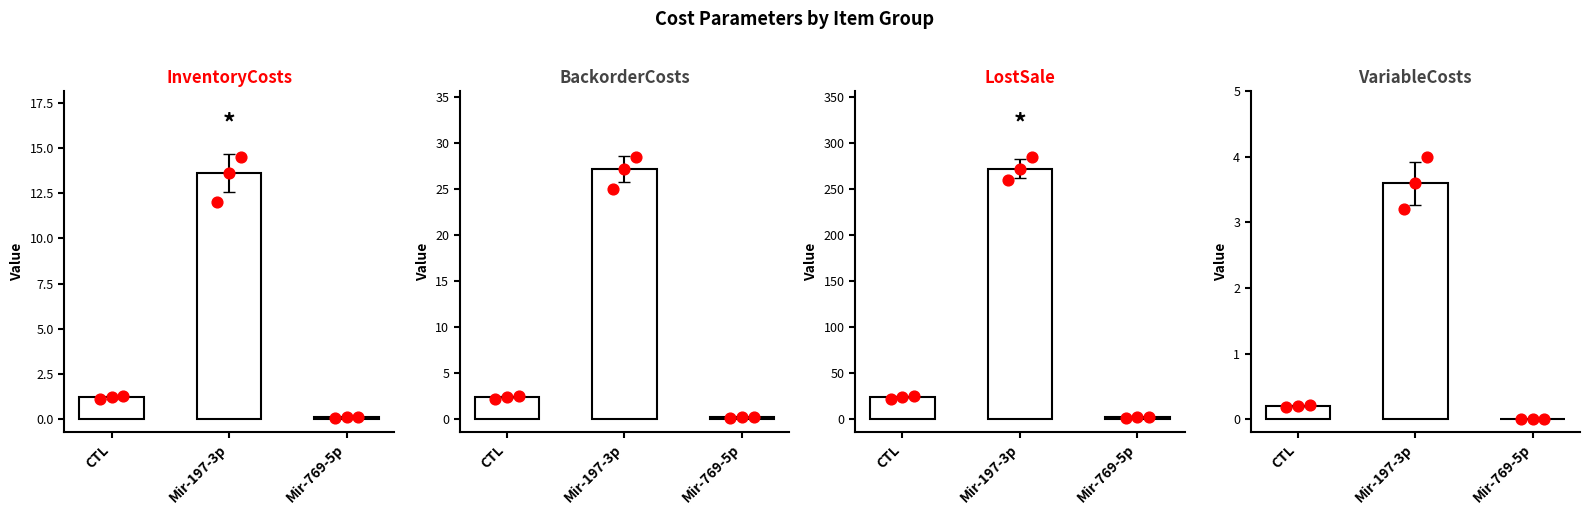

Which series contains the highest Y value?

LostSale